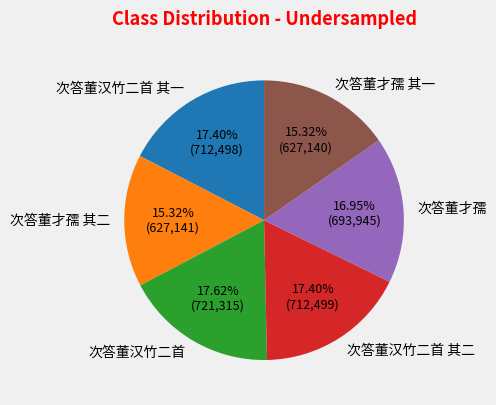

Is there a majority slice in this chart?

No